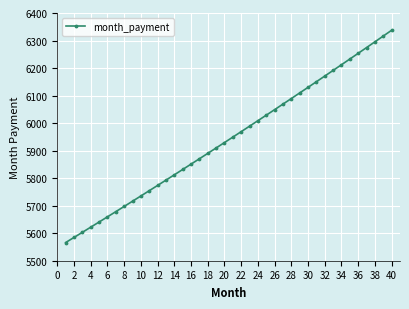

What is the smallest value displayed?

5566.0